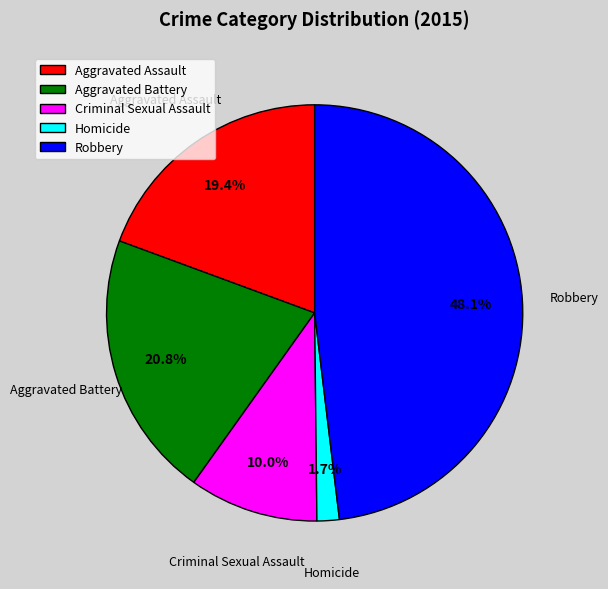

Which slice is the smallest?

Homicide